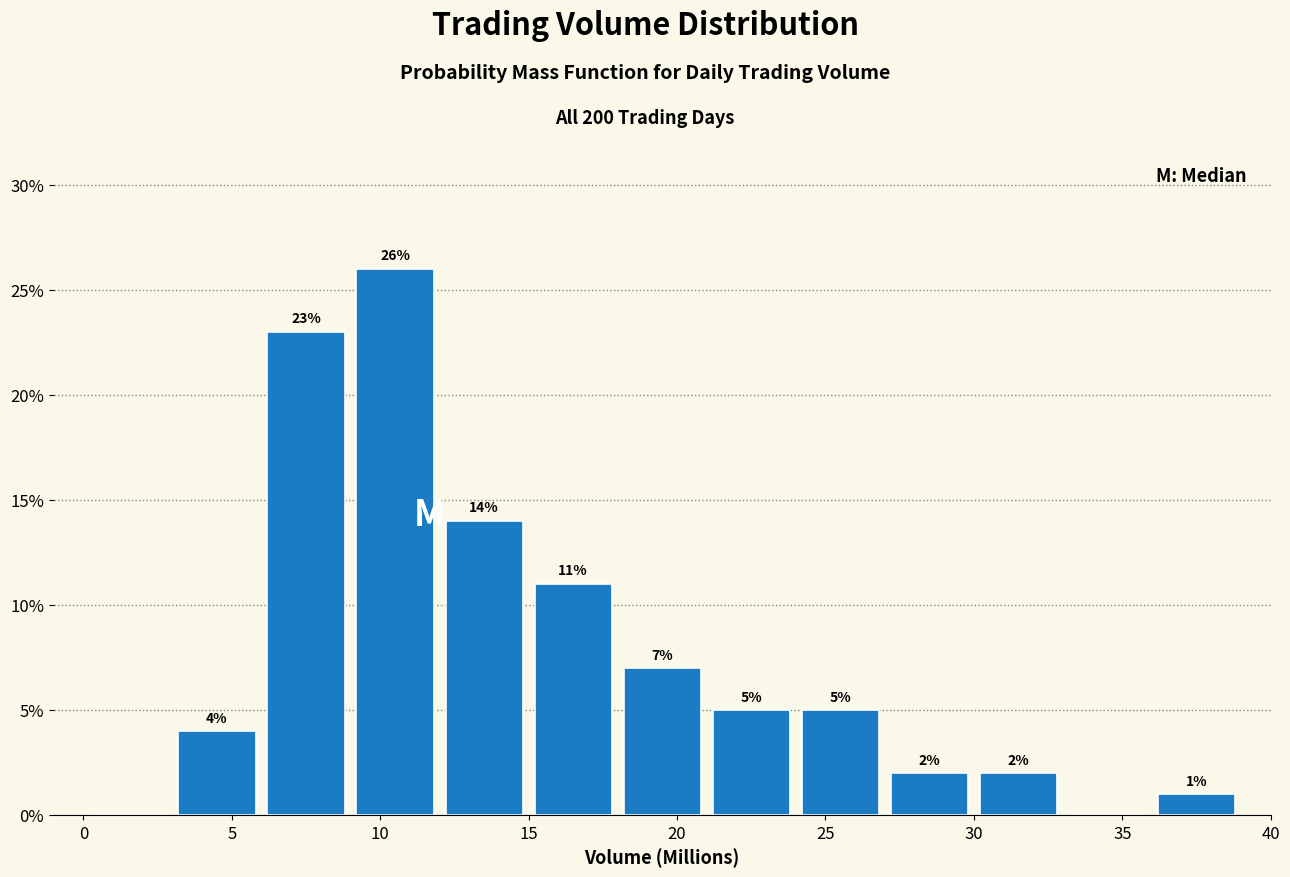

Over which range of the x-axis is the bar tallest?

9 to 12